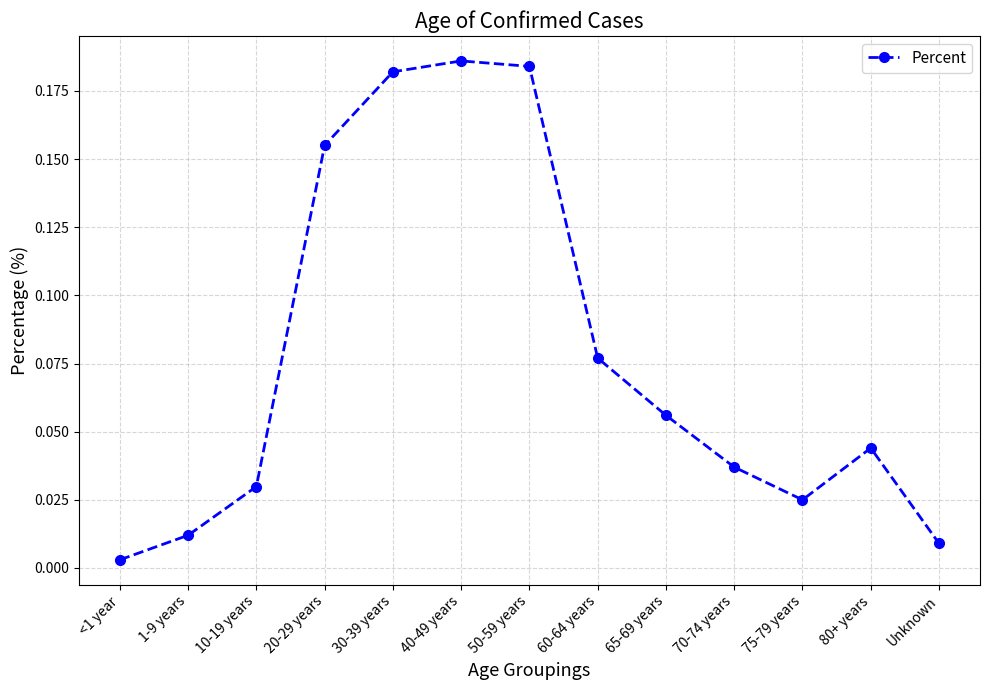

At which label is the value closest to 0?

<1 year